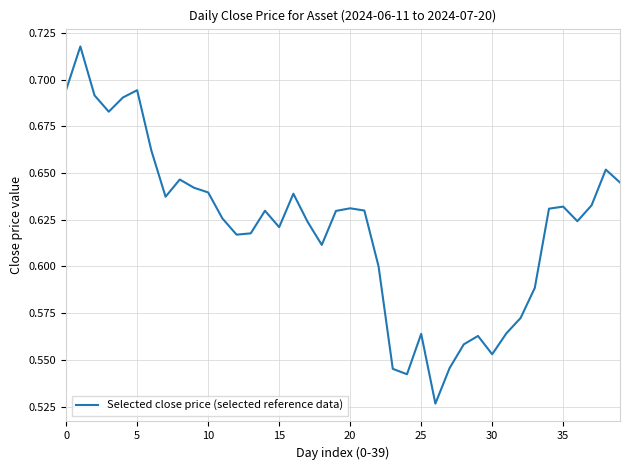

How many points are lower than both their immediate neighbors (excluding endpoints)?

9